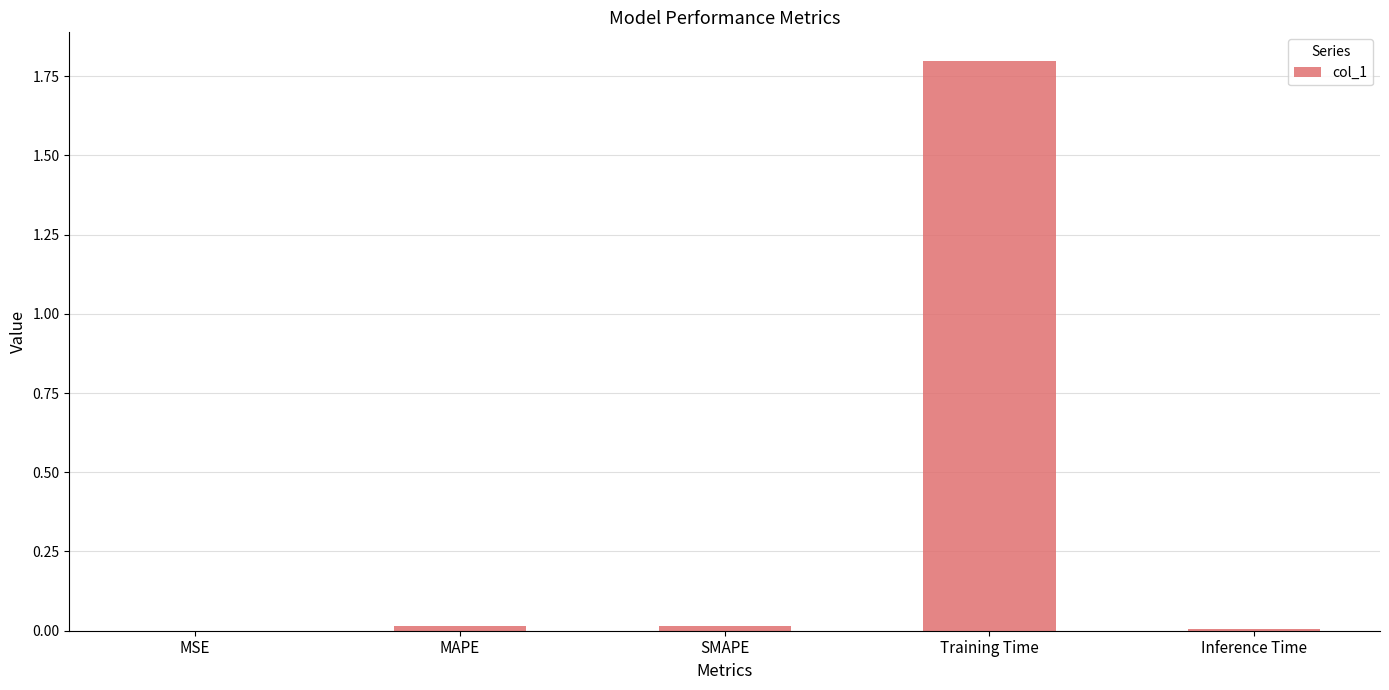

Between Training Time and MSE, which is larger?

Training Time